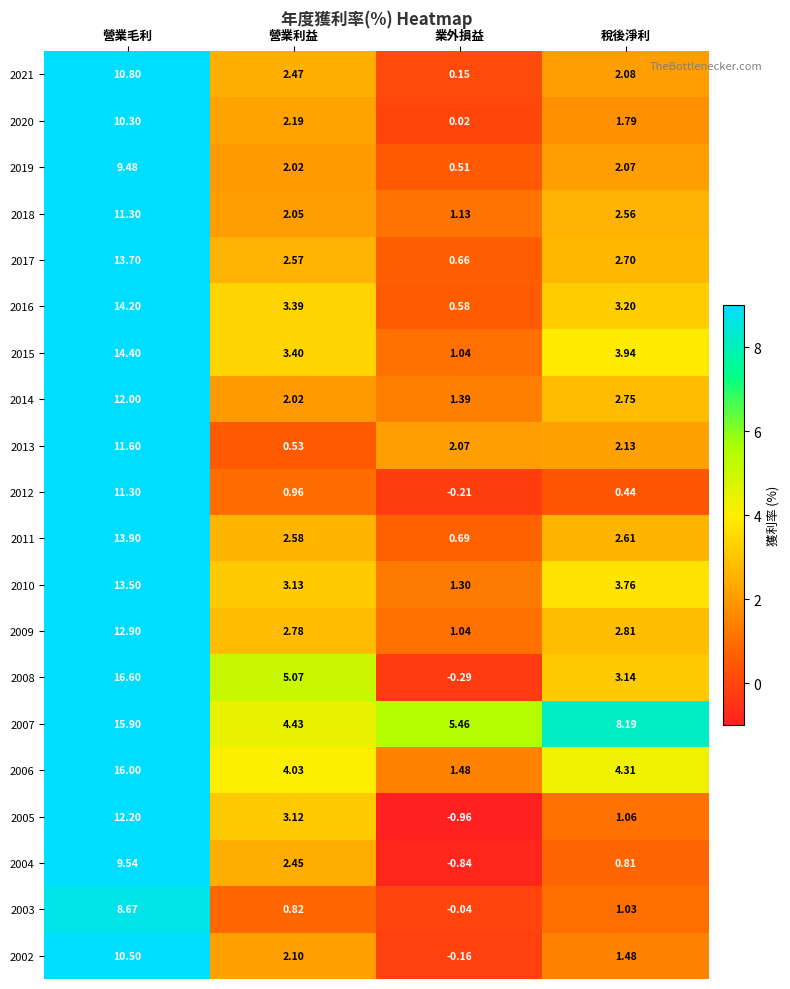

How many categories are shown in the chart?

4